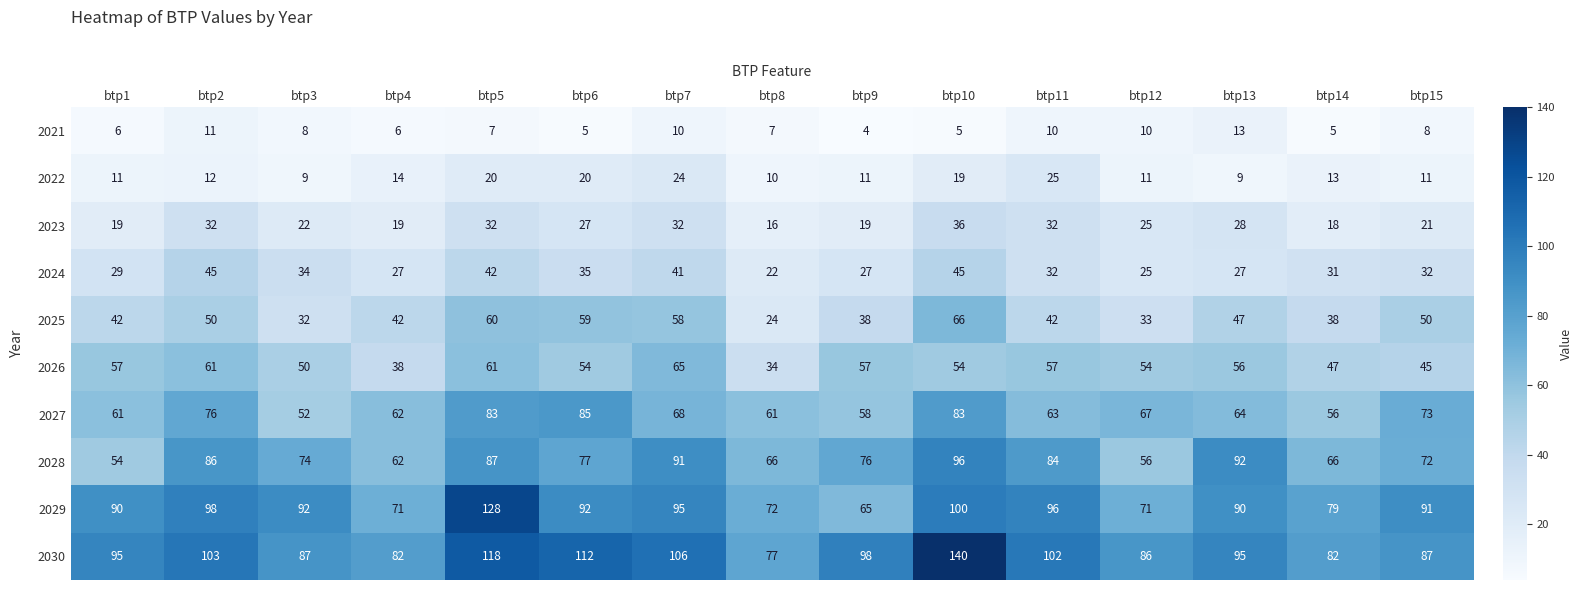

Between btp6 and btp15, which series saw the biggest shift?

2030